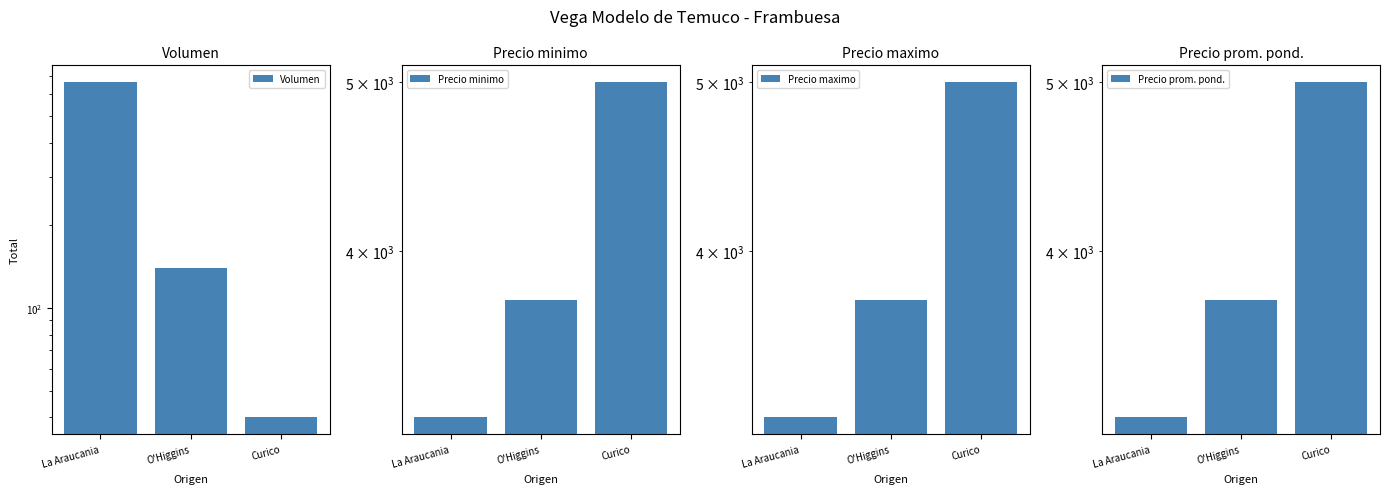

At Curico, list the series in order from smallest to largest.

Volumen, Precio minimo, Precio maximo, Precio prom. pond.